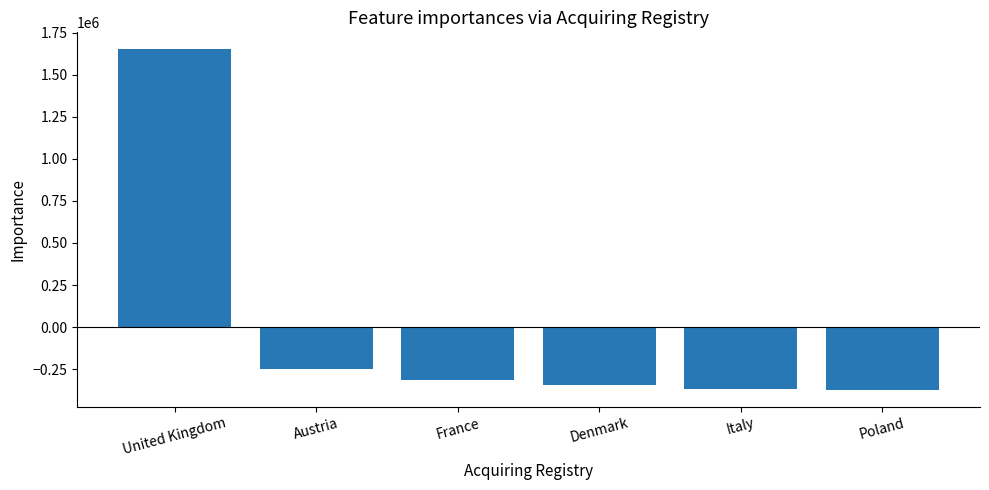

What is the greatest value displayed?

1651000.2